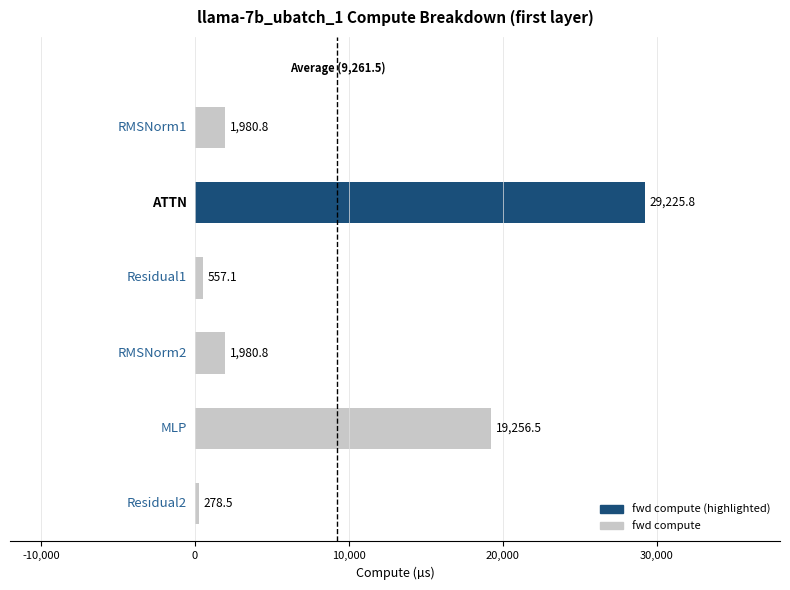

What is the sum of all values?

53279.5